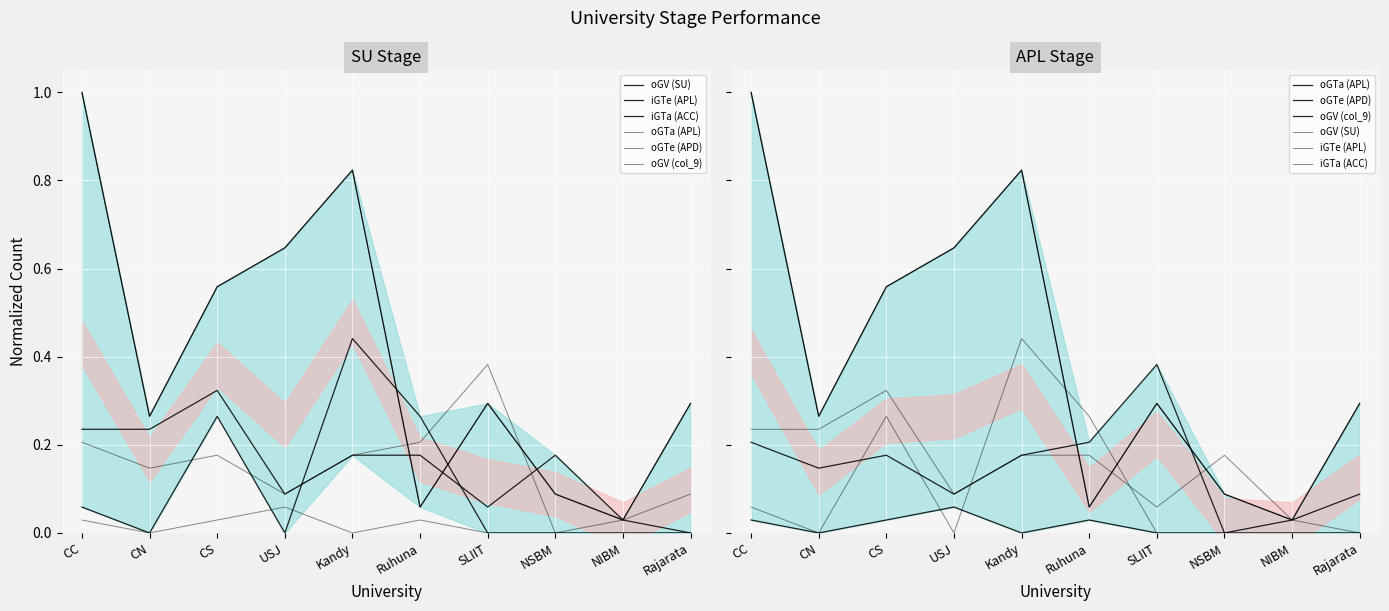

At which category does the chart reach its minimum across all series?

CN